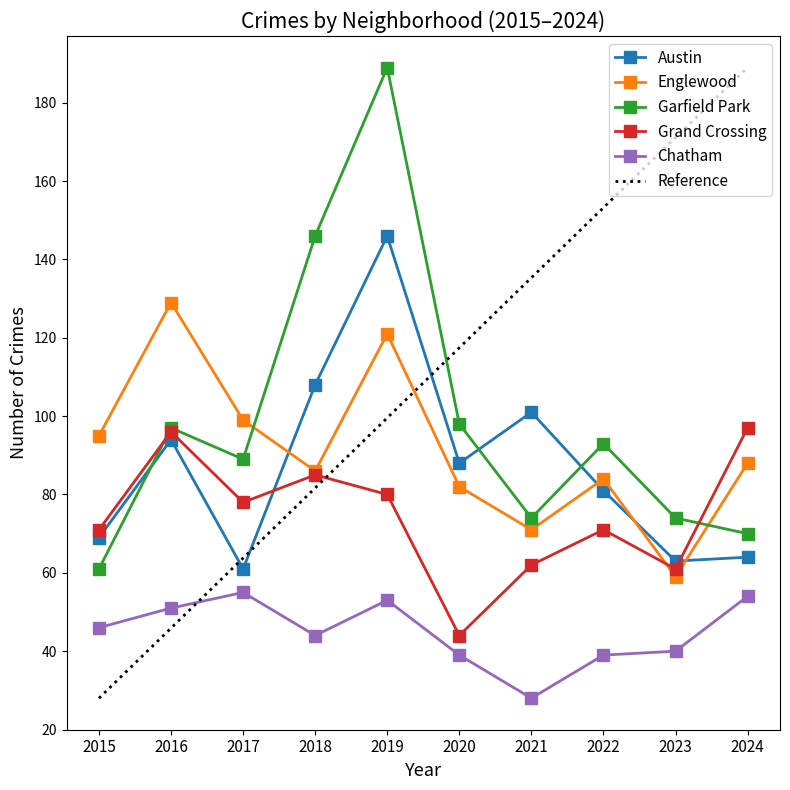

How many interior local valleys does the Garfield Park series have?

2